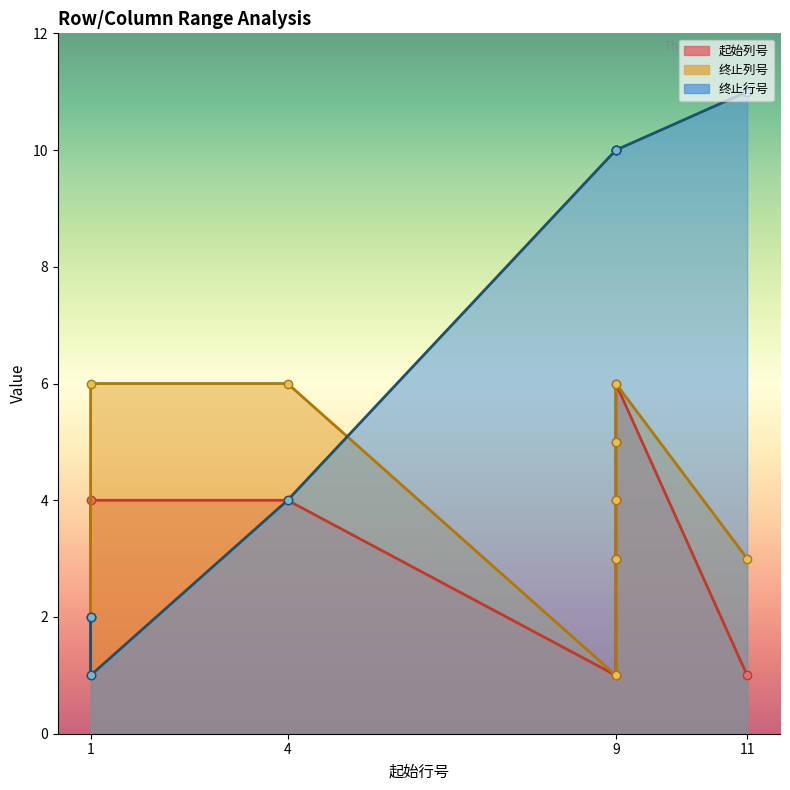

What is the value of the 起始列号 point at the 6th from the left?

1